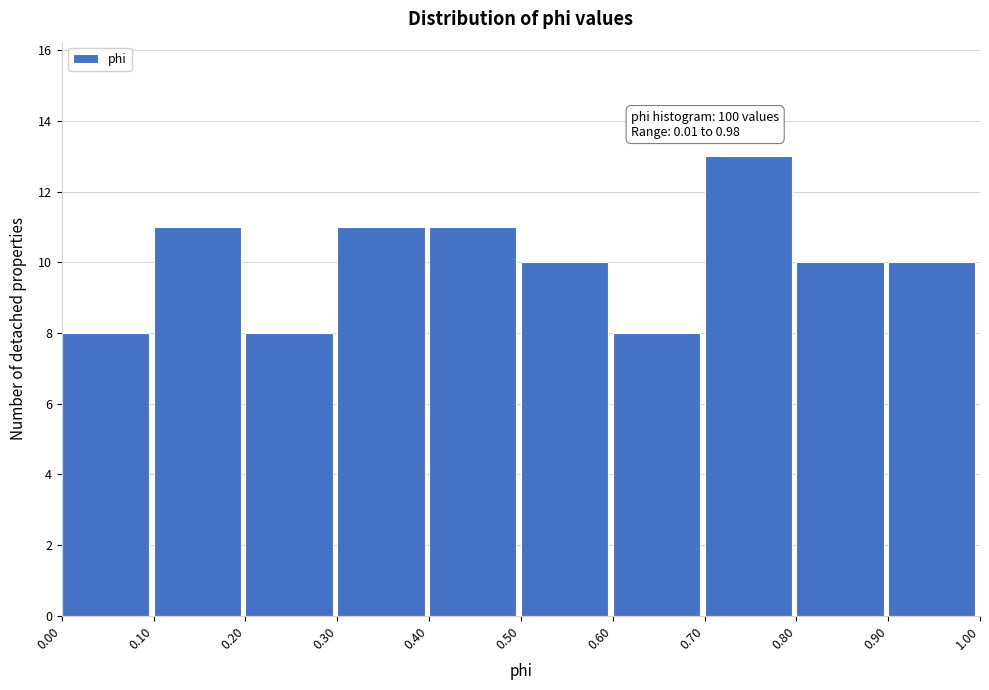

Which range on the x-axis has the tallest bar?

0.70 to 0.80